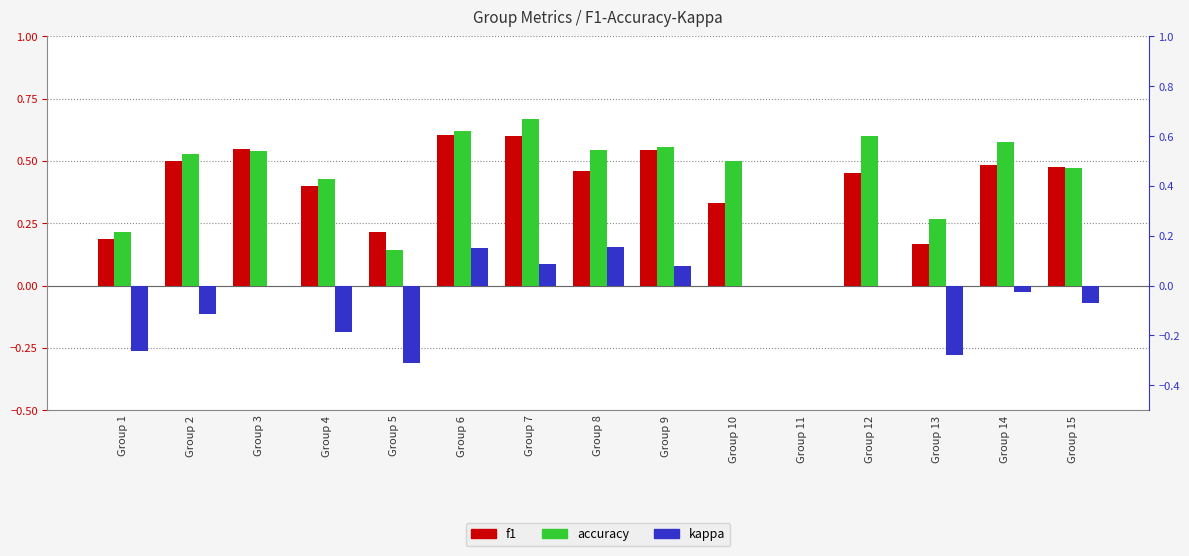

Rank the categories by accuracy value from lowest to highest.

Group 11, Group 5, Group 1, Group 13, Group 4, Group 15, Group 10, Group 2, Group 3, Group 8, Group 9, Group 14, Group 12, Group 6, Group 7